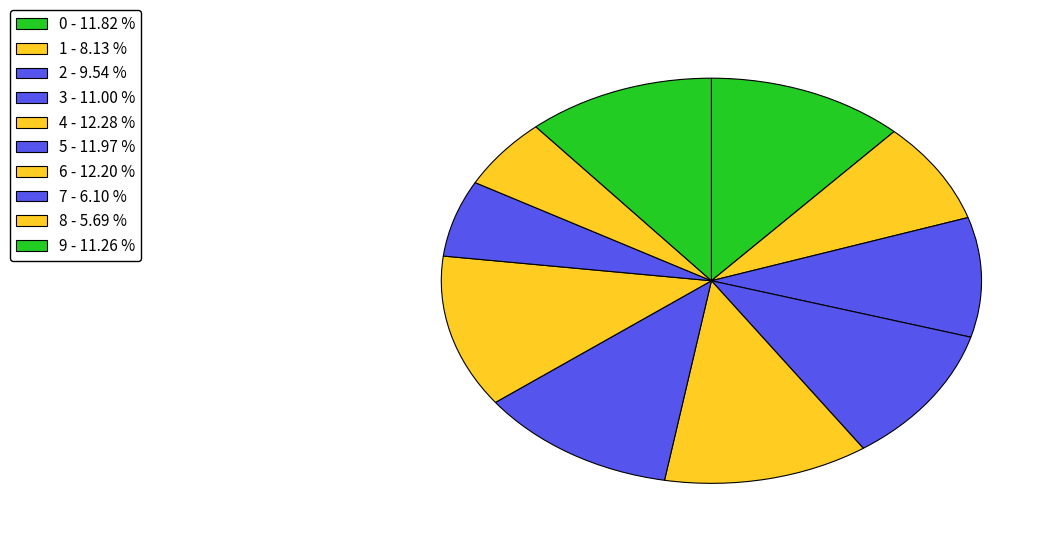

To the nearest percent, what is the combined percentage of 5 and 8?

18%